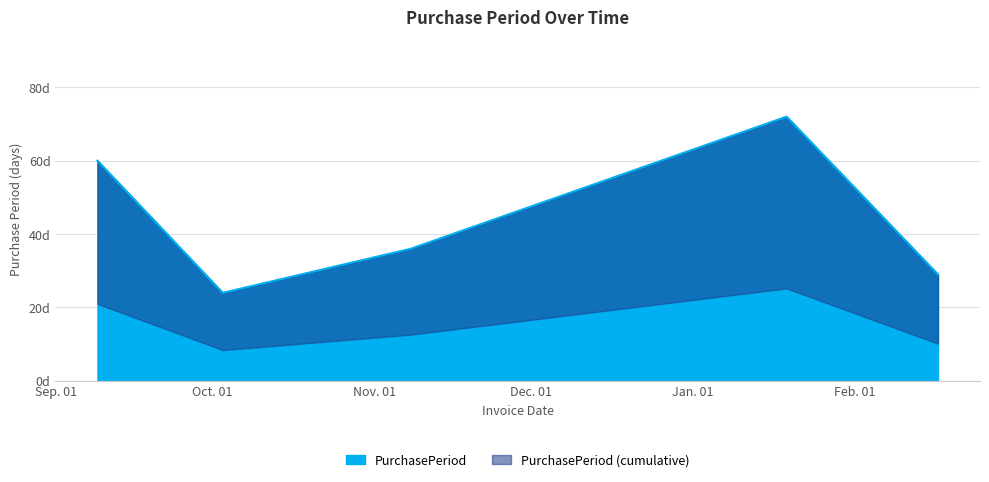

How many points are lower than both their immediate neighbors (excluding endpoints)?

1